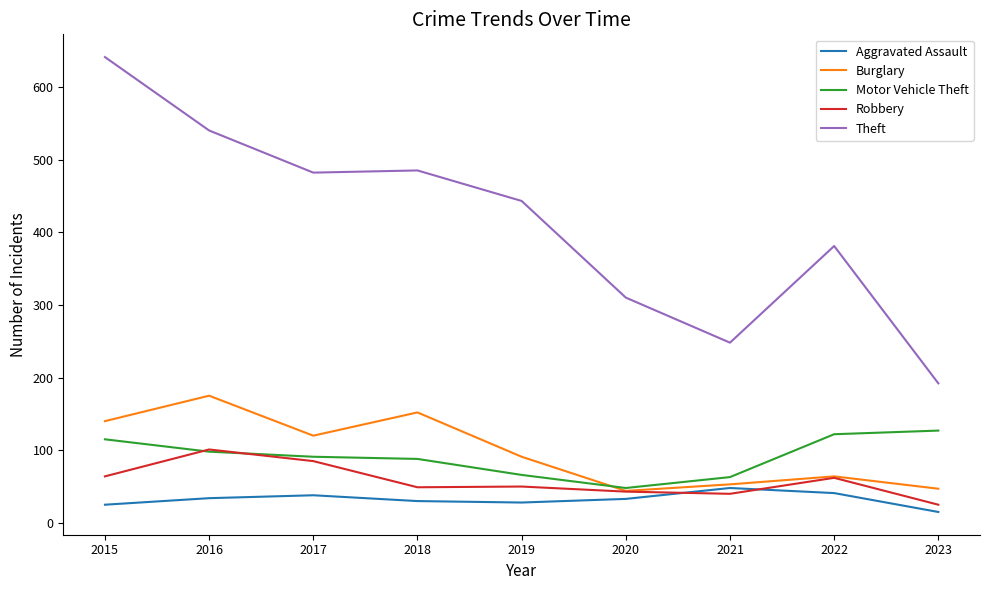

What is the minimum value shown in the chart?

15